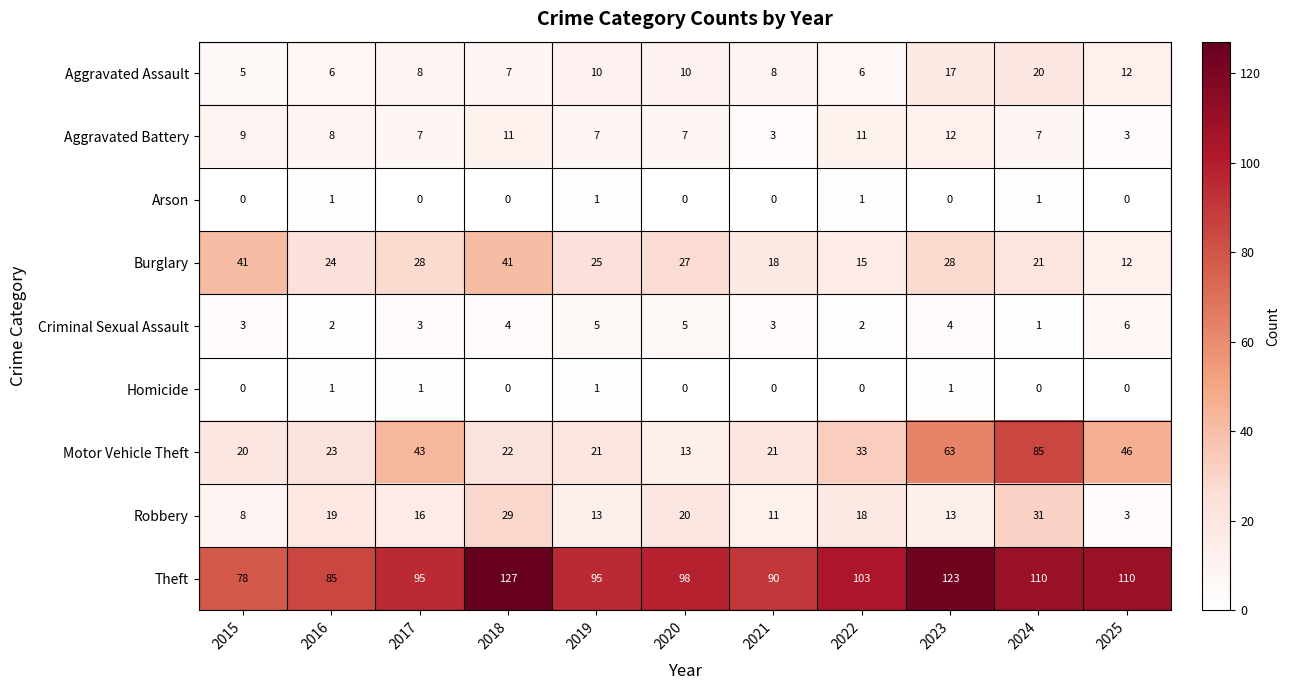

The Criminal Sexual Assault series shows 2 at 2016. True or false?

True